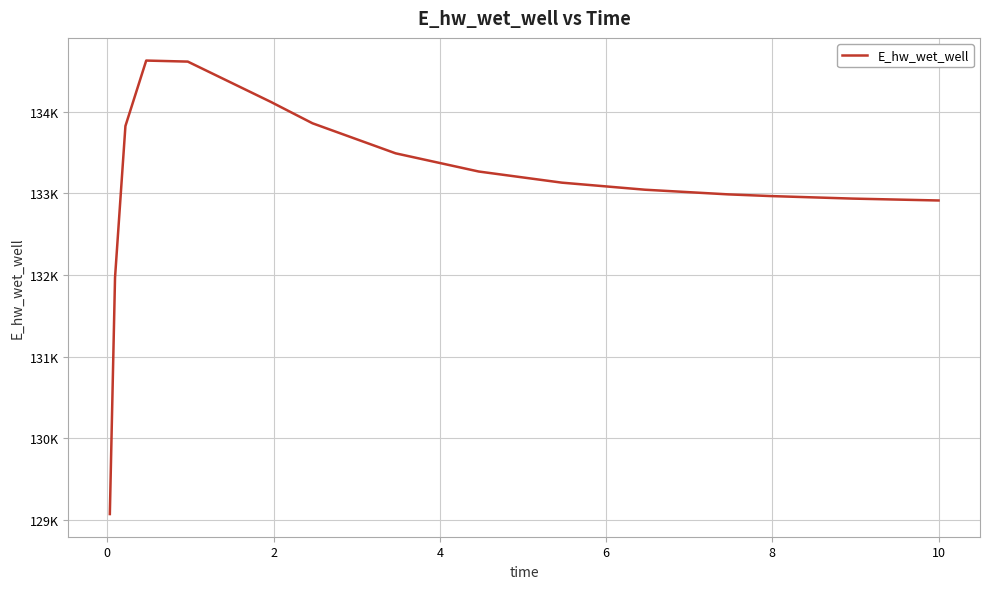

Does the chart display data point markers on the line(s)?

No